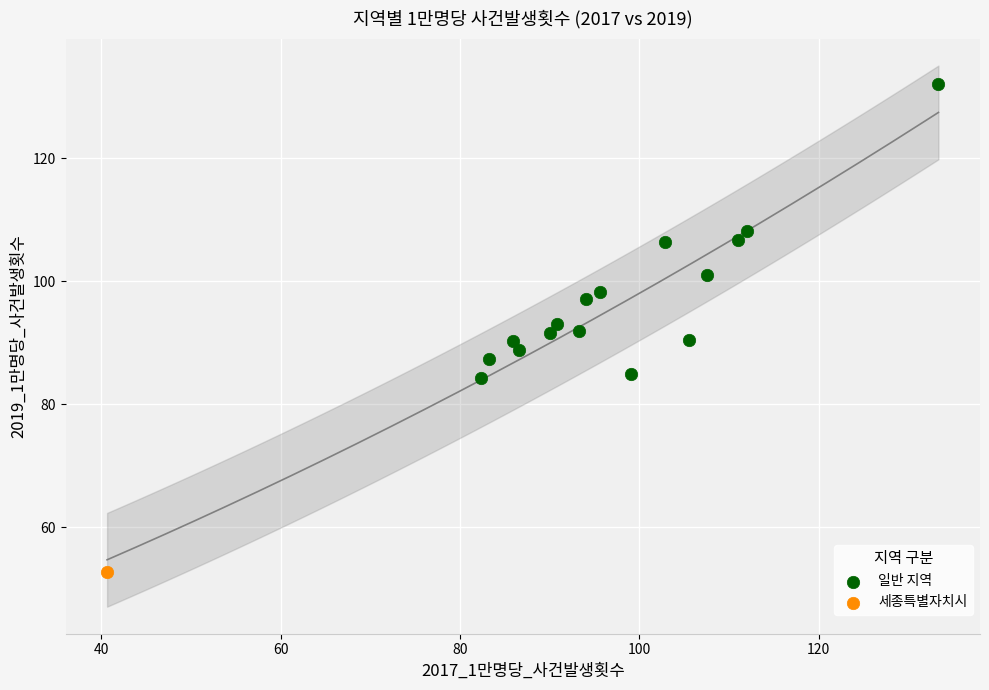

What are all the series names shown in the legend?

일반 지역, 세종특별자치시